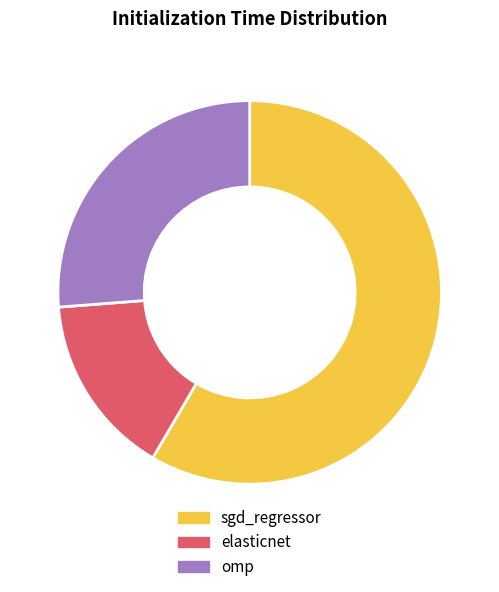

What is the smallest slice in the pie chart?

elasticnet